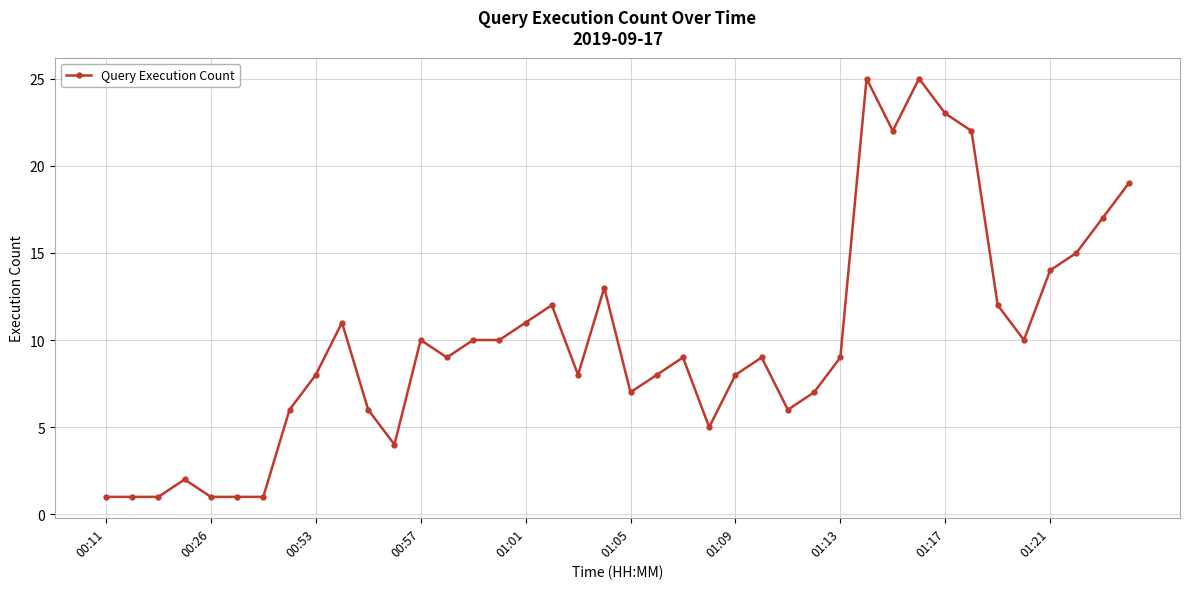

True or false: the data has more than 2 interior local peaks.

True